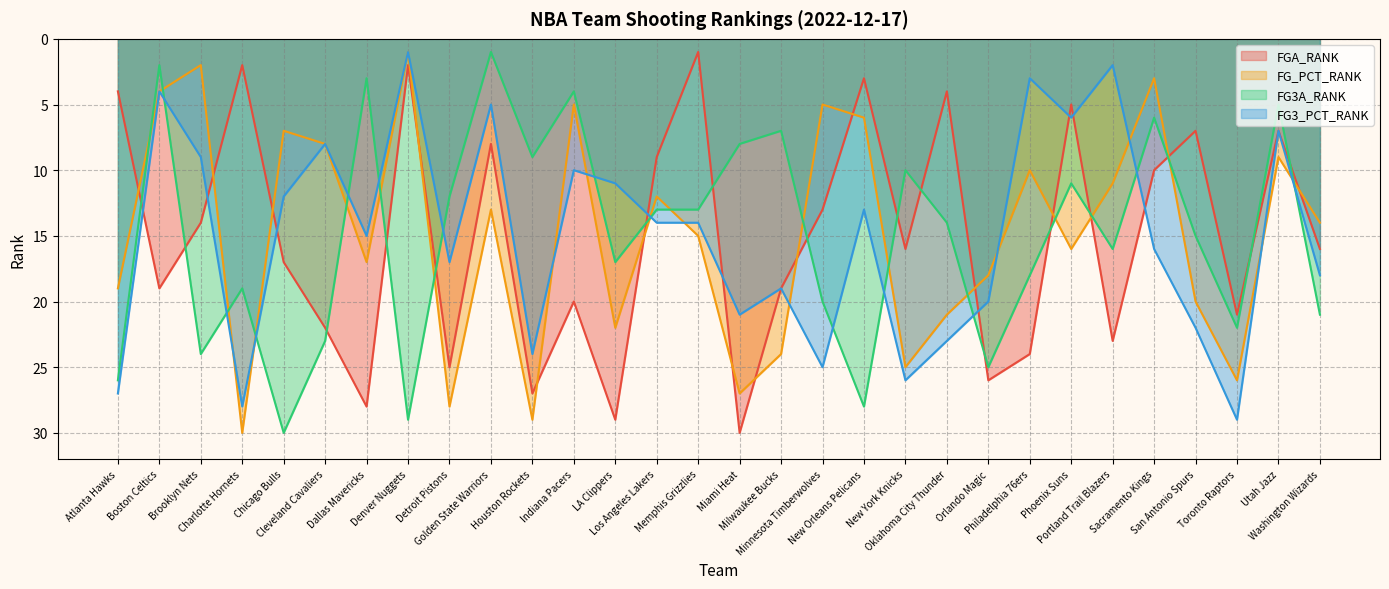

Reading right to left, transcribe all the data shown in this chart.

FGA_RANK: 16	7	21	7	10	23	5	24	26	4	16	3	13	19	30	1	9	29	20	27	8	25	2	28	22	17	2	14	19	4
FG_PCT_RANK: 14	9	26	20	3	11	16	10	18	21	25	6	5	24	27	15	12	22	5	29	13	28	1	17	8	7	30	2	4	19
FG3A_RANK: 21	5	22	15	6	16	11	18	25	14	10	28	20	7	8	13	13	17	4	9	1	12	29	3	23	30	19	24	2	26
FG3_PCT_RANK: 18	7	29	22	16	2	6	3	20	23	26	13	25	19	21	14	14	11	10	24	5	17	1	15	8	12	28	9	4	27